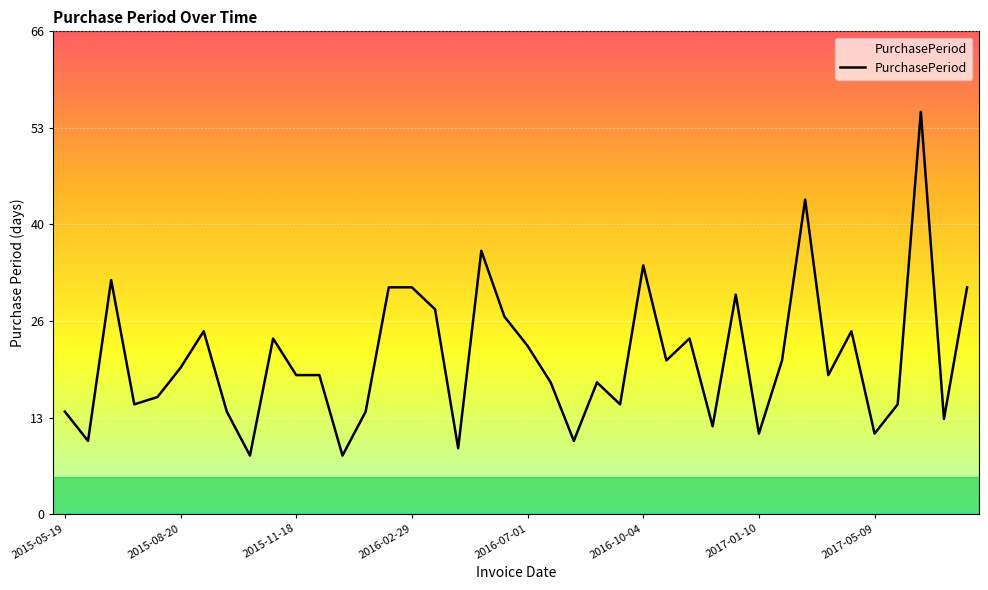

Does the chart have visible grid lines?

Yes